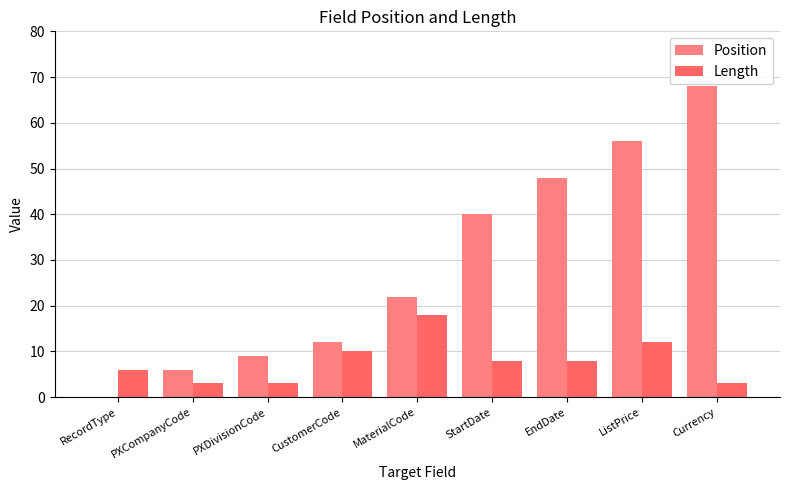

How many data points does each series have?

9